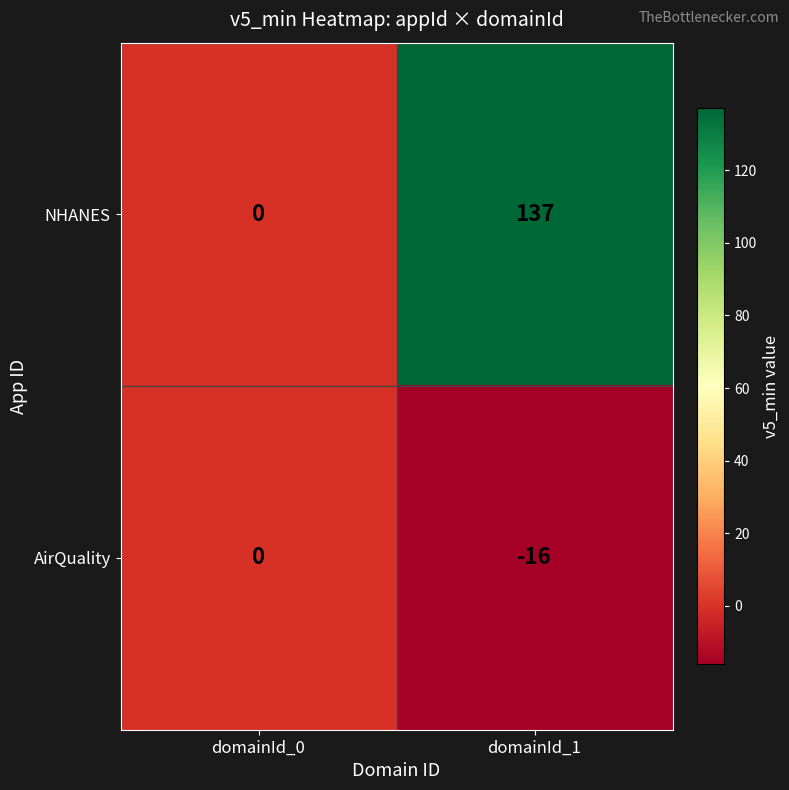

Reading right to left, extract all data points from this chart.

NHANES: 137	0
AirQuality: -16	0